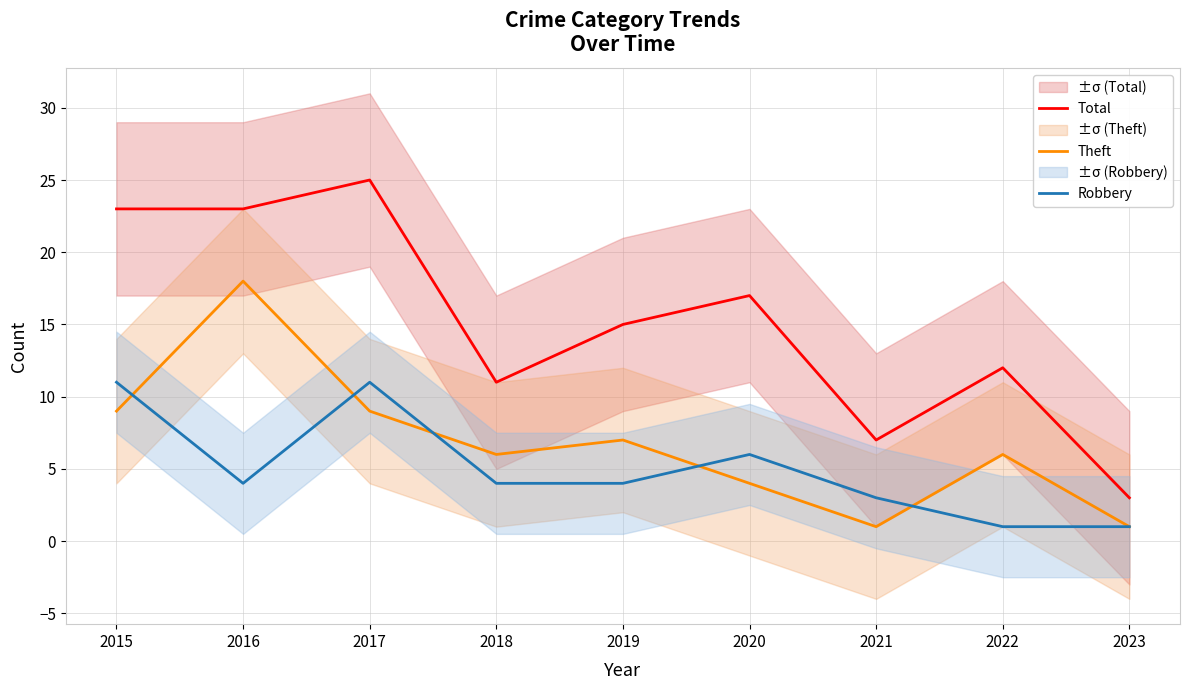

List the series in order of their peak value, lowest first.

Robbery, Theft, Total